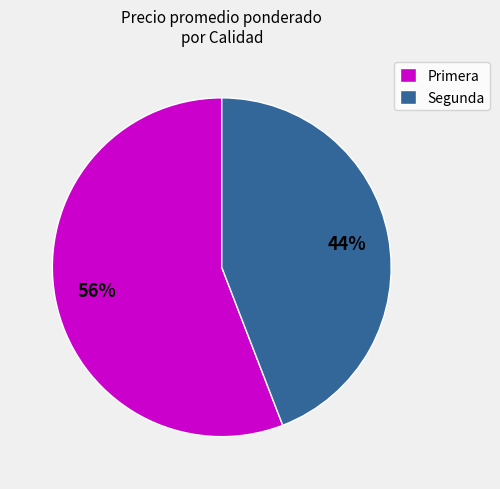

Is the sum of Segunda and Primera greater than half?

Yes